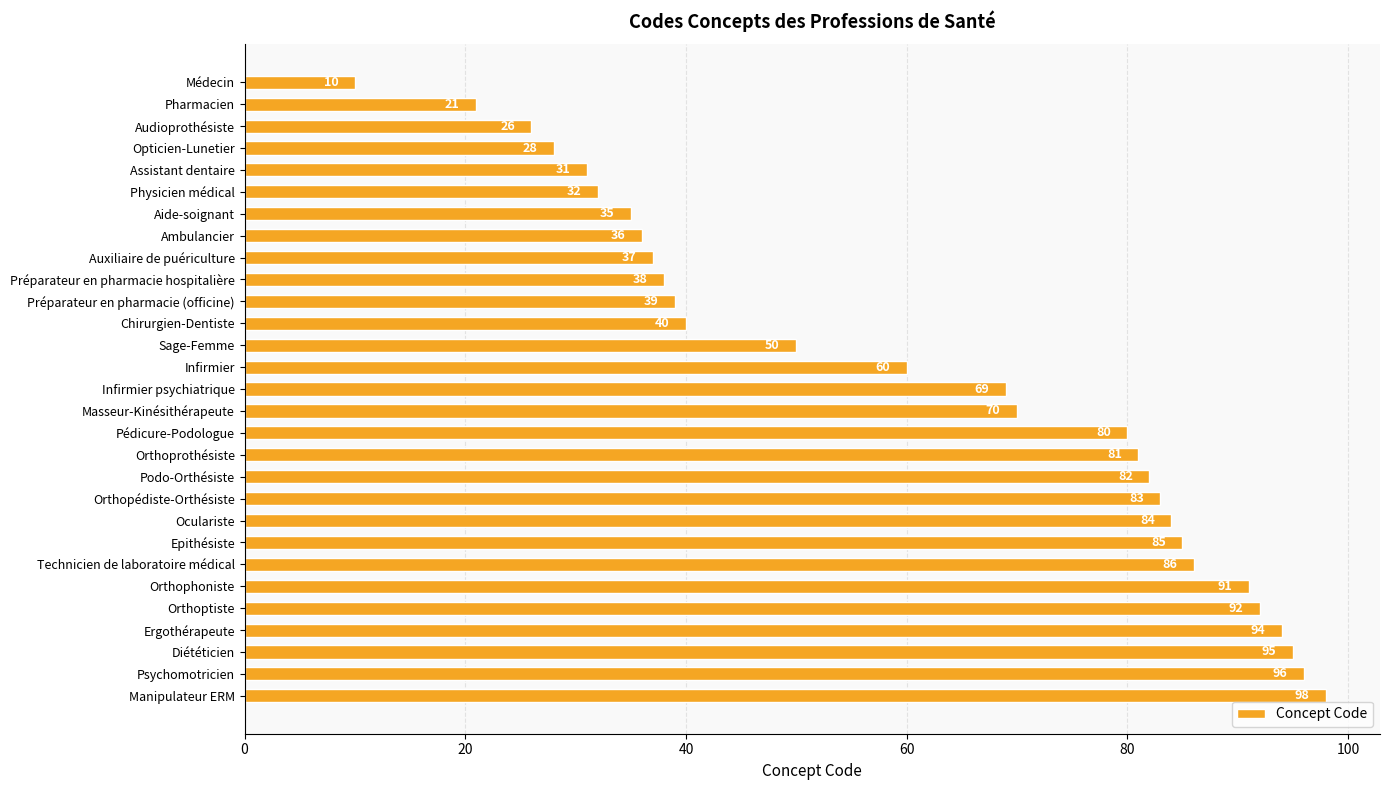

Rank the categories by value from lowest to highest.

Médecin, Pharmacien, Audioprothésiste, Opticien-Lunetier, Assistant dentaire, Physicien médical, Aide-soignant, Ambulancier, Auxiliaire de puériculture, Préparateur en pharmacie hospitalière, Préparateur en pharmacie (officine), Chirurgien-Dentiste, Sage-Femme, Infirmier, Infirmier psychiatrique, Masseur-Kinésithérapeute, Pédicure-Podologue, Orthoprothésiste, Podo-Orthésiste, Orthopédiste-Orthésiste, Oculariste, Epithésiste, Technicien de laboratoire médical, Orthophoniste, Orthoptiste, Ergothérapeute, Diététicien, Psychomotricien, Manipulateur ERM